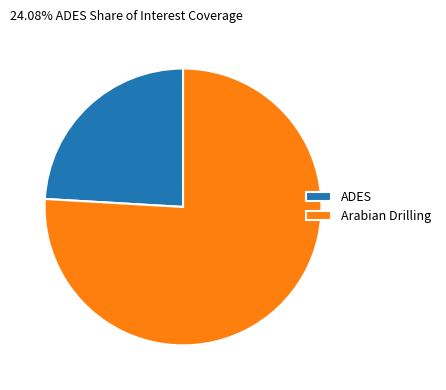

Which slice is the smallest?

ADES